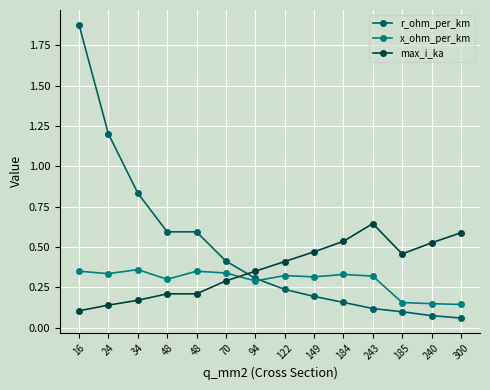

Reading left to right, extract all data points from this chart.

r_ohm_per_km: 1.9	1.2	0.8	0.6	0.6	0.4	0.3	0.2	0.2	0.2	0.1	0.1	0.1	0.1
x_ohm_per_km: 0.3	0.3	0.4	0.3	0.3	0.3	0.3	0.3	0.3	0.3	0.3	0.2	0.1	0.1
max_i_ka: 0.1	0.1	0.2	0.2	0.2	0.3	0.3	0.4	0.5	0.5	0.6	0.5	0.5	0.6